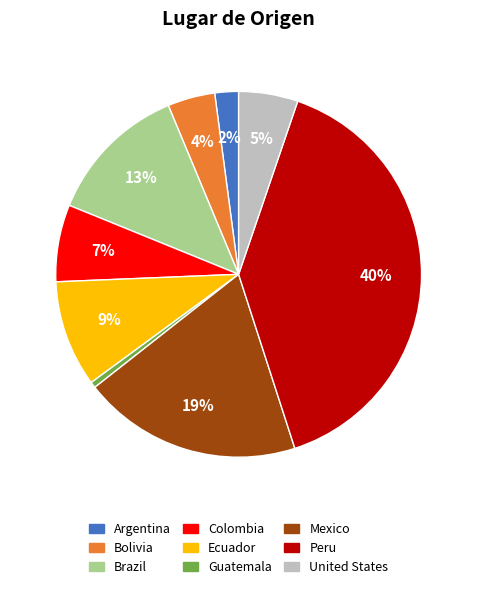

To the nearest percent, what portion does Argentina represent?

2%